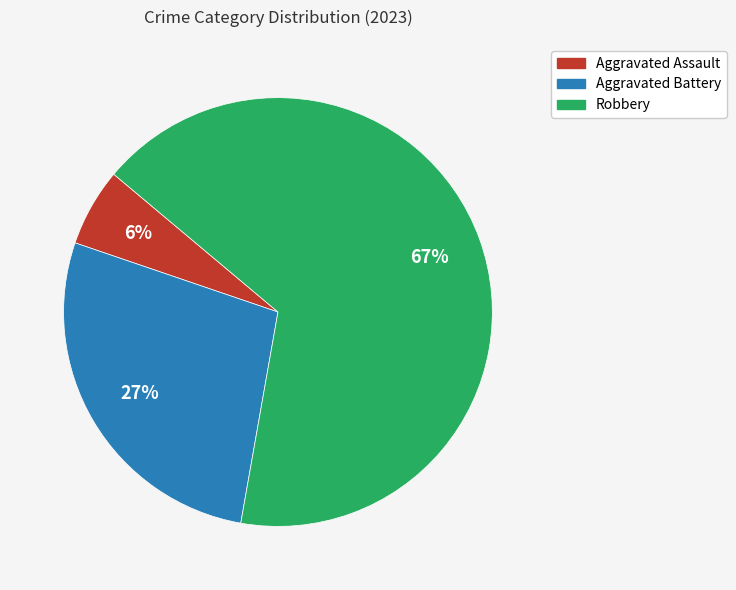

Is there any slice that represents more than half of the pie?

Yes